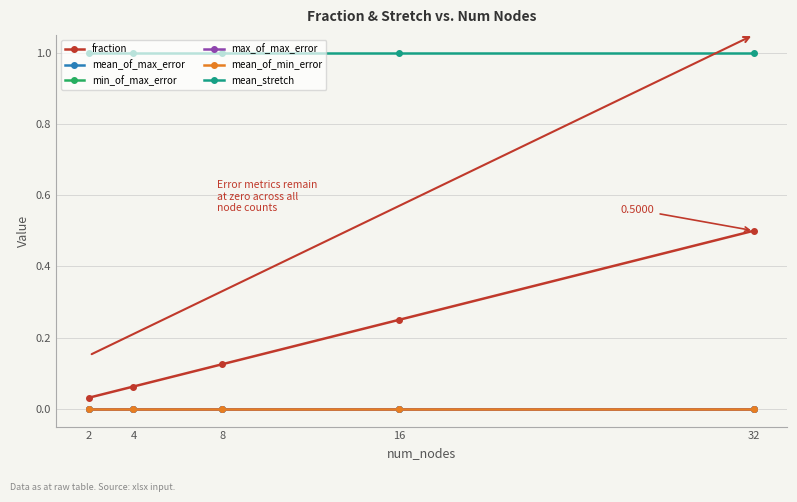

Is this an area chart (filled region under the line)?

No